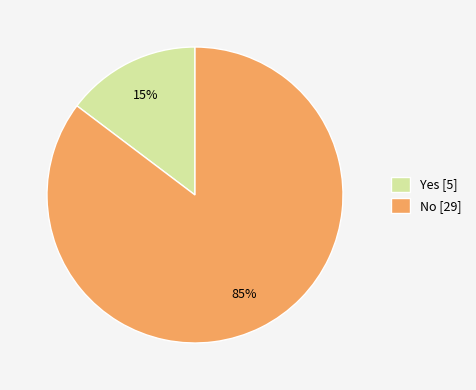

Which slice is the smallest?

Yes